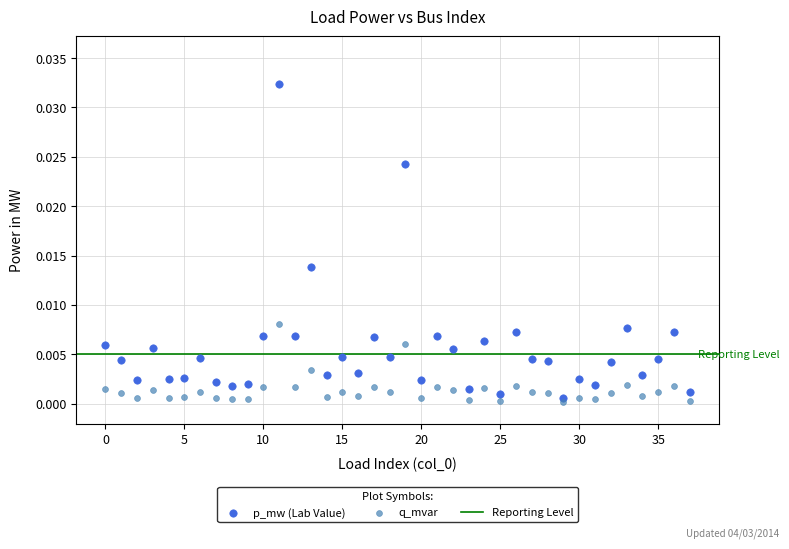

Which series has the largest Y range (max minus min)?

p_mw (Lab Value)